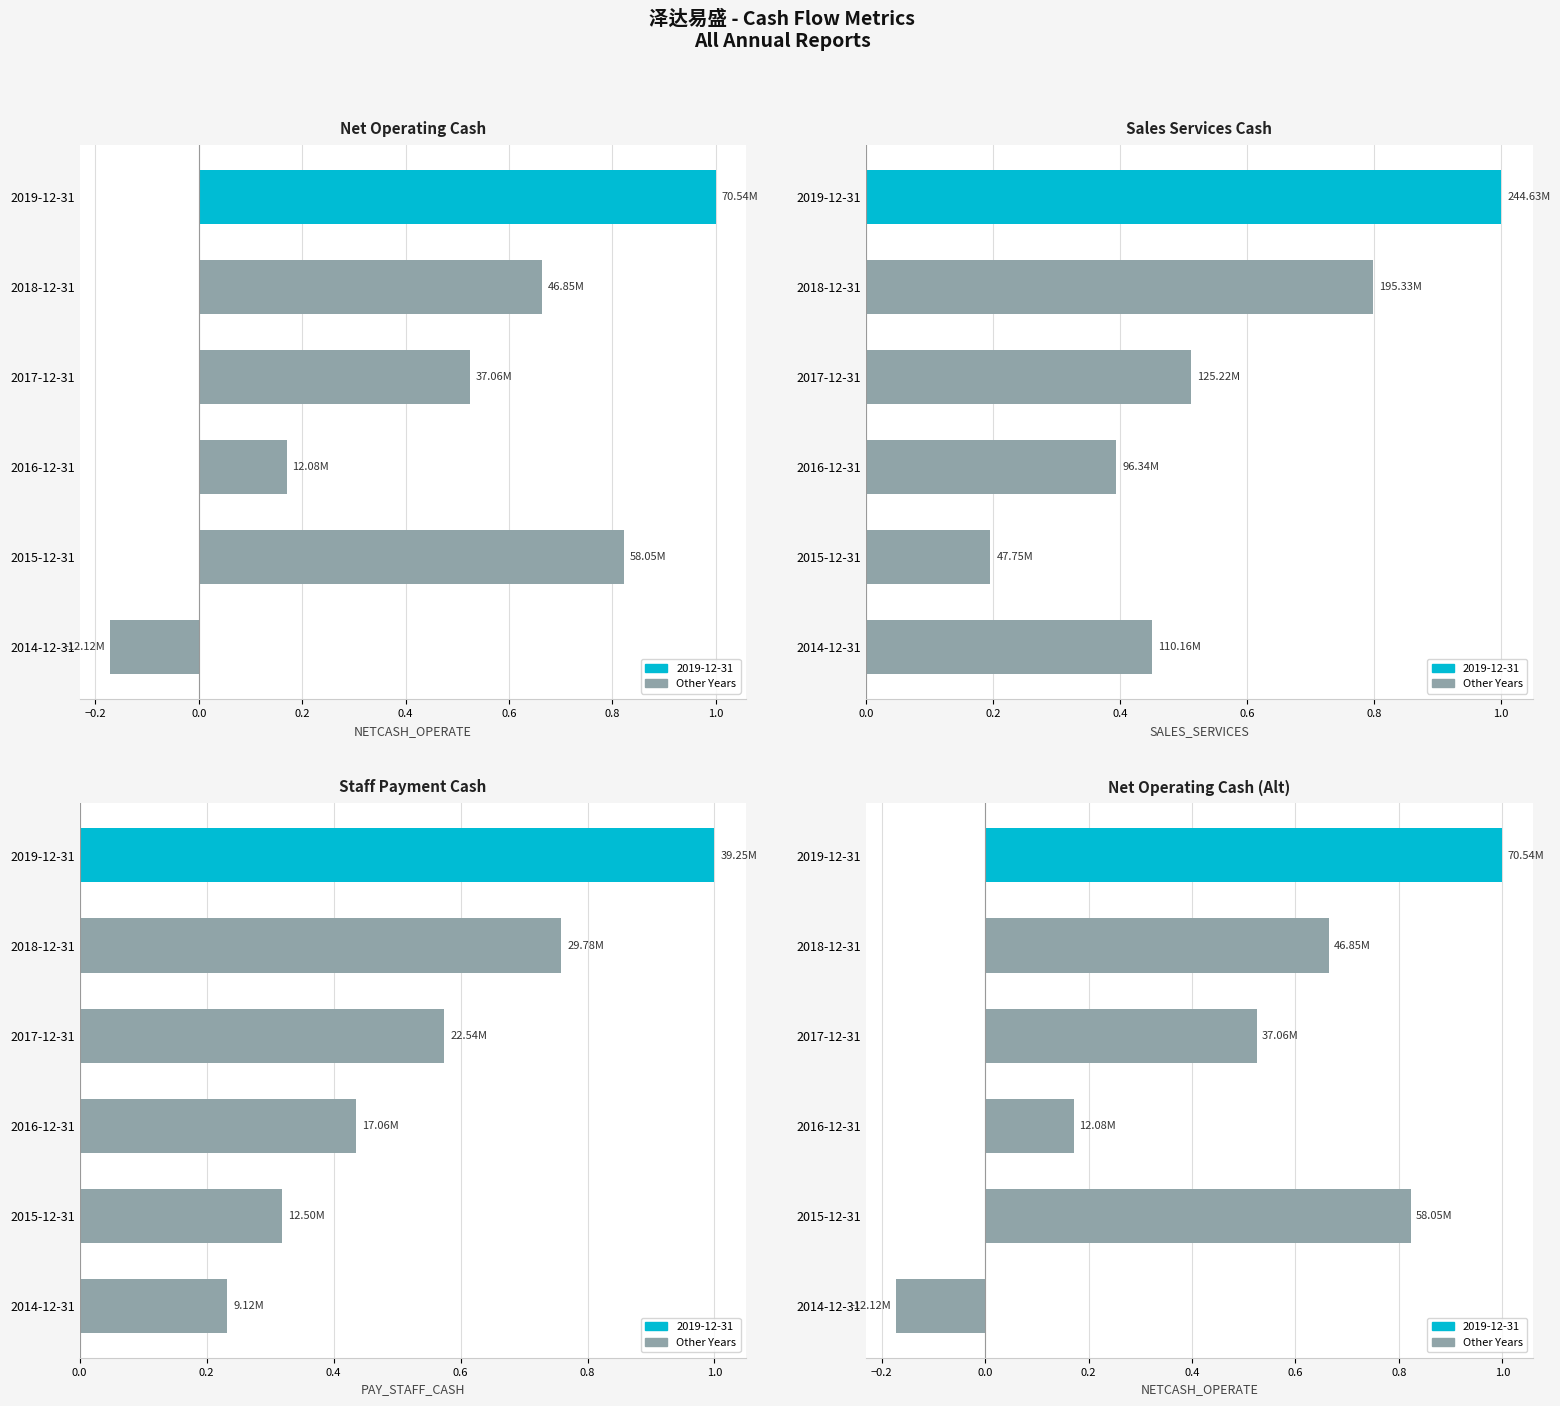

What position from the left is 2018-12-31?

5